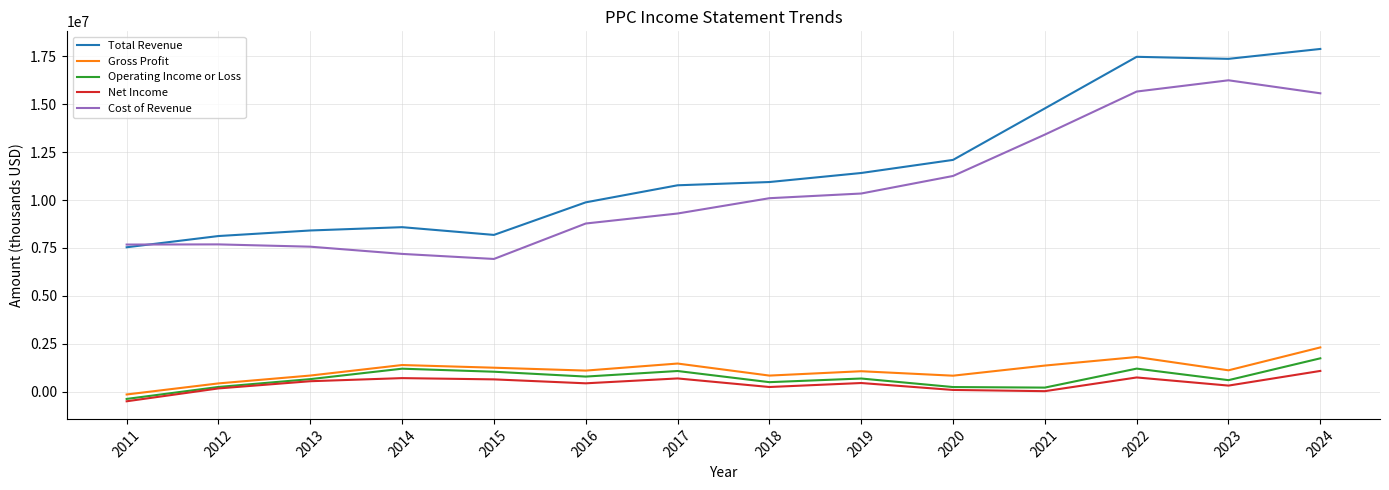

At which category is the sum across all series the highest?

2024